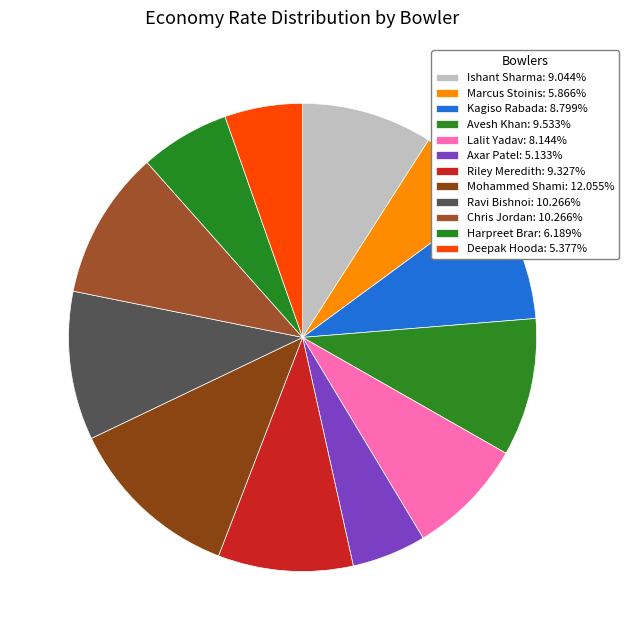

Is it true that Kagiso Rabada is 4% of the pie?

False